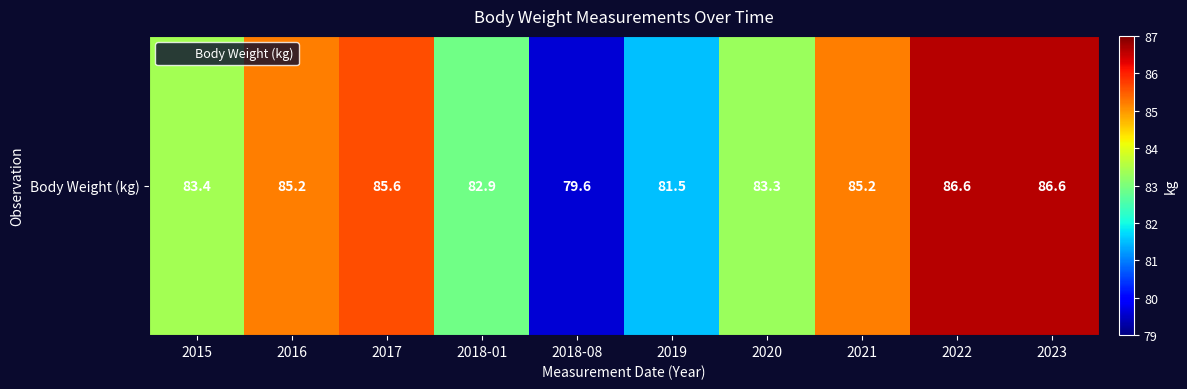

Reading left to right, what are all the values shown in this chart?

83.4	85.2	85.6	82.9	79.6	81.5	83.3	85.2	86.6	86.6